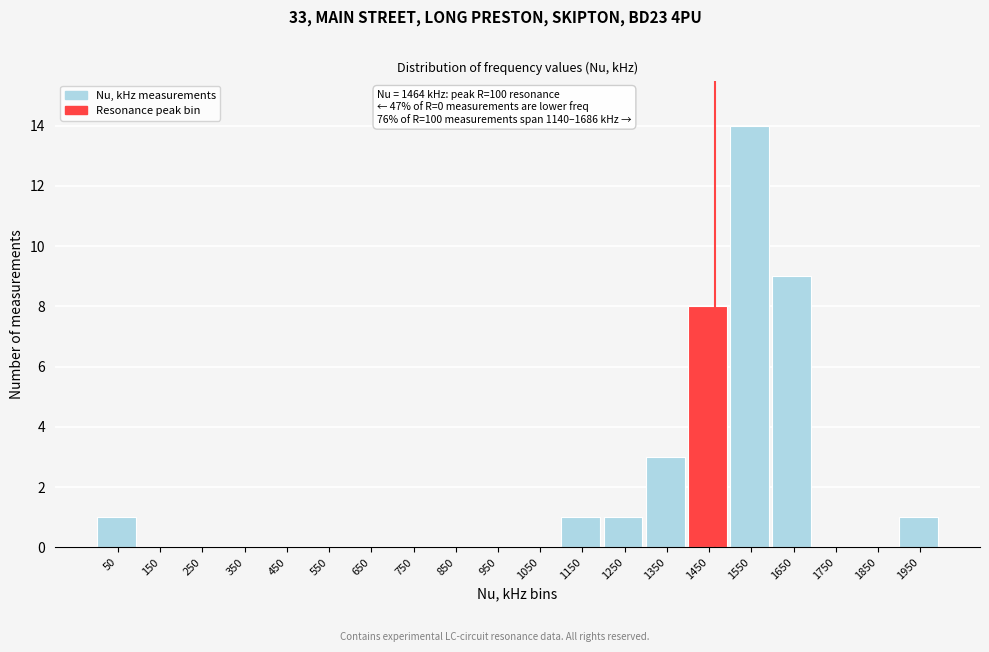

Over which range of the x-axis is the bar tallest?

1500 to 1600